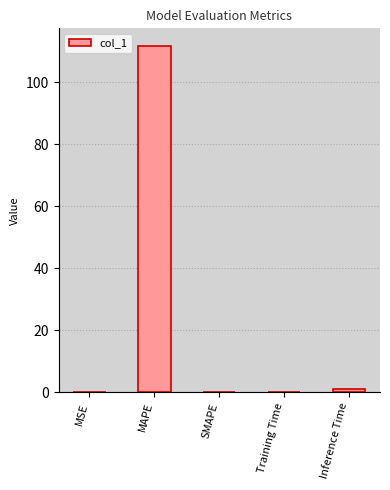

The value at SMAPE is -73.4. True or false?

False